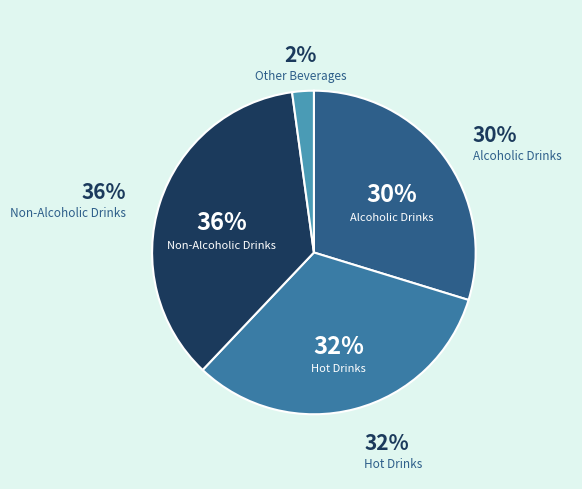

Which has a higher value, Other Beverages or Non-Alcoholic Drinks?

Non-Alcoholic Drinks